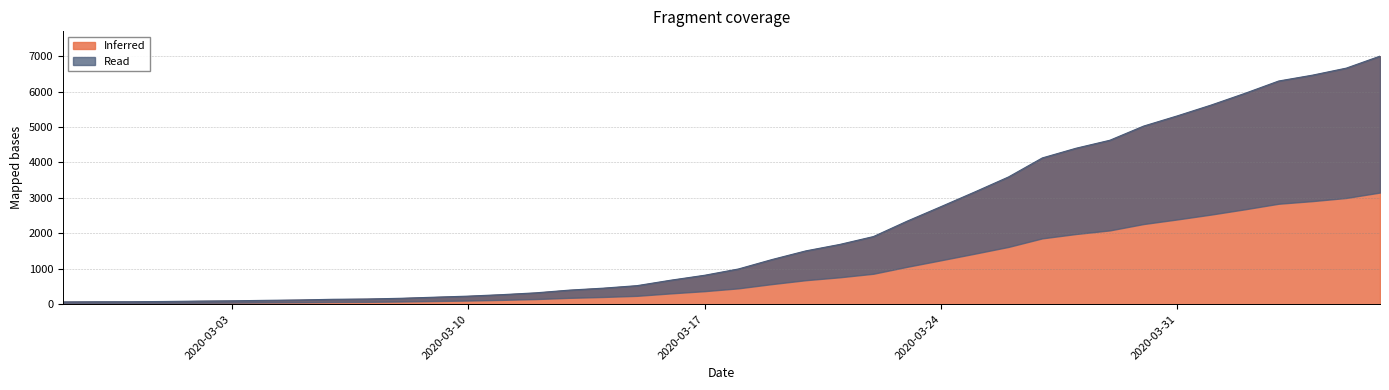

List the labels in order of value, largest first.

2020-04-06, 2020-04-05, 2020-04-04, 2020-04-03, 2020-04-02, 2020-04-01, 2020-03-31, 2020-03-30, 2020-03-29, 2020-03-28, 2020-03-27, 2020-03-26, 2020-03-25, 2020-03-24, 2020-03-23, 2020-03-22, 2020-03-21, 2020-03-20, 2020-03-19, 2020-03-18, 2020-03-17, 2020-03-16, 2020-03-15, 2020-03-14, 2020-03-13, 2020-03-12, 2020-03-11, 2020-03-10, 2020-03-09, 2020-03-08, 2020-03-07, 2020-03-06, 2020-03-05, 2020-03-04, 2020-03-03, 2020-03-02, 2020-03-01, 2020-02-29, 2020-02-28, 2020-02-27